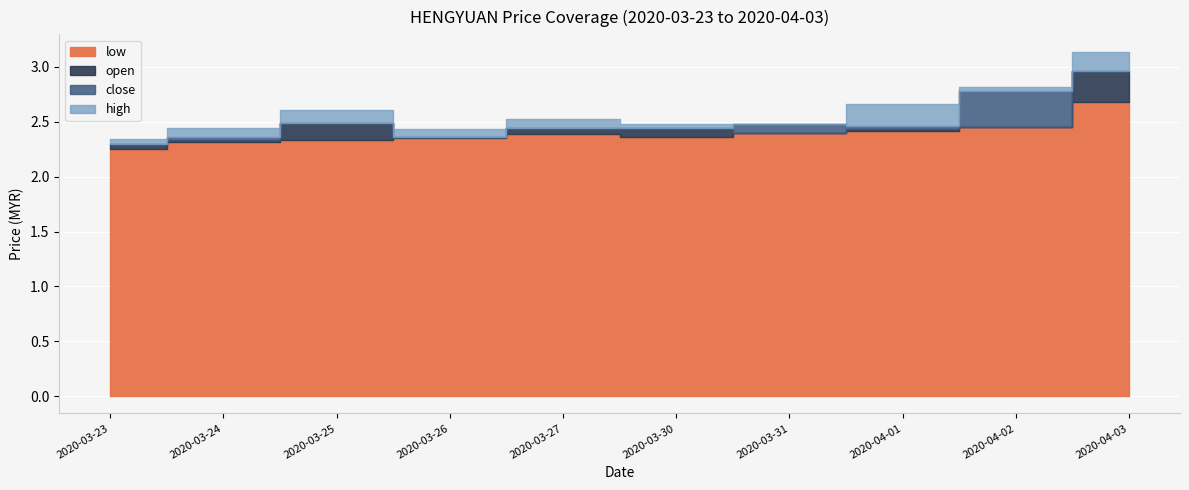

Which label corresponds to the largest value in the chart?

2020-04-03